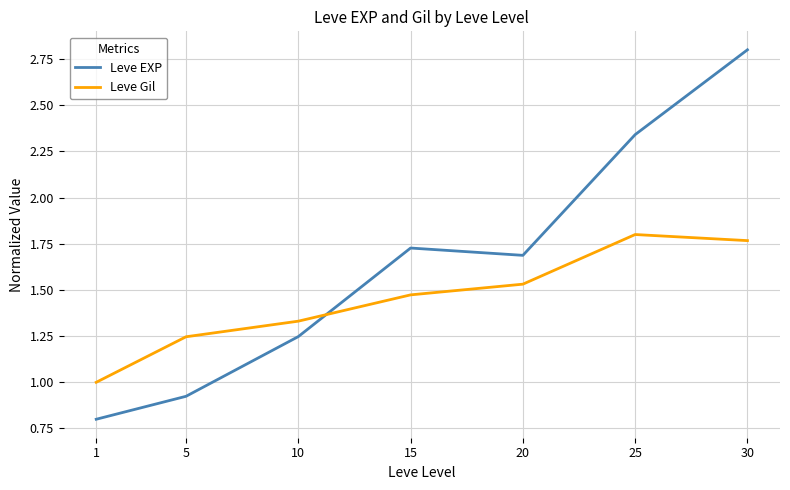

What are all the series names shown in the legend?

Leve EXP, Leve Gil